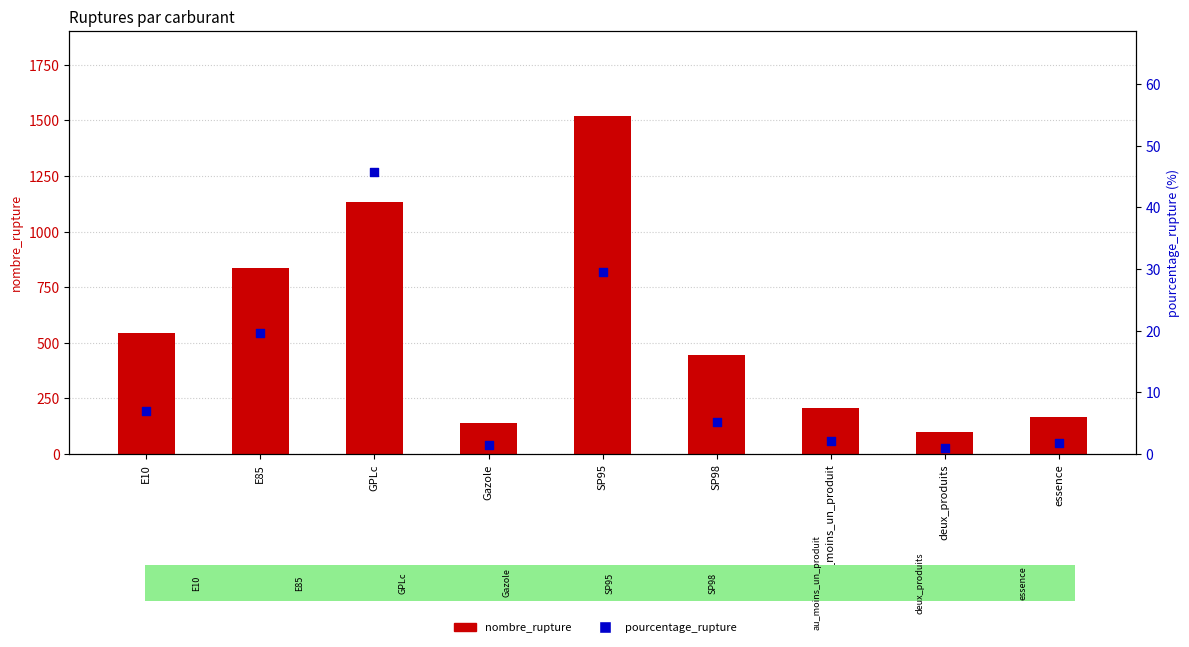

Which series has the largest total across all categories?

nombre_rupture